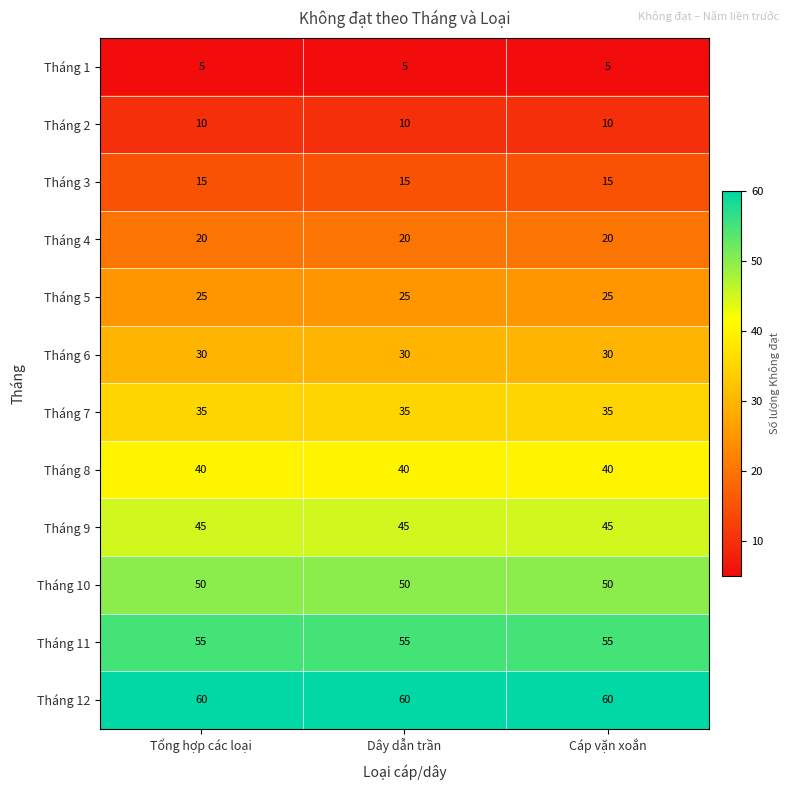

What is the spread (max minus min) of values at Dây dẫn trần?

55